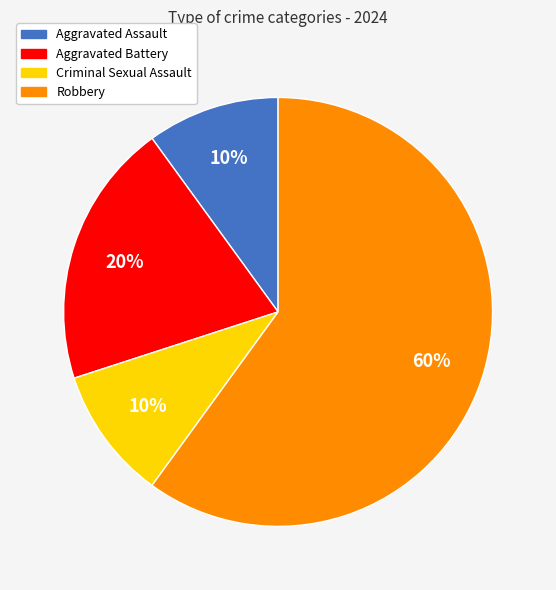

Which category has the biggest portion of the pie?

Robbery